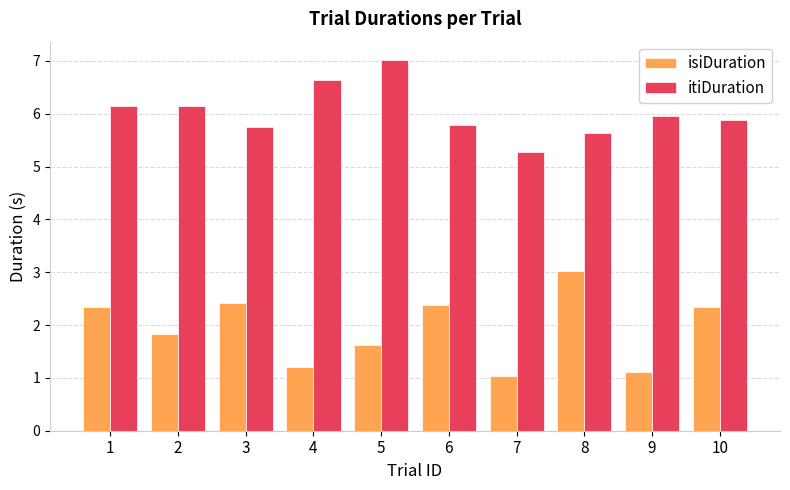

Does the chart contain stacked bars?

No